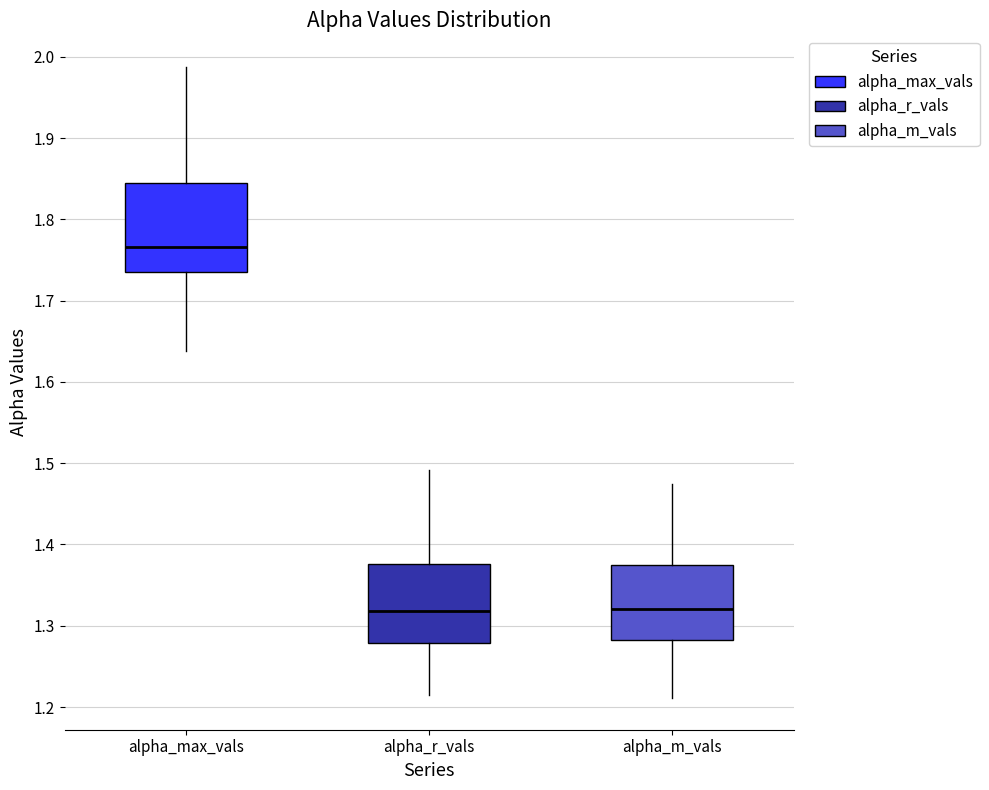

Reading left to right, transcribe this box plot: for each box, give where its median line is, the range the box spans, and where its two whiskers end, as read against the y-axis. The values are not printed on the chart, so give them approximately, as read against the axis.

alpha_max_vals: median 1.77, box 1.73 to 1.84, whiskers 1.64 to 1.99
alpha_r_vals: median 1.32, box 1.28 to 1.38, whiskers 1.21 to 1.49
alpha_m_vals: median 1.32, box 1.28 to 1.37, whiskers 1.21 to 1.47